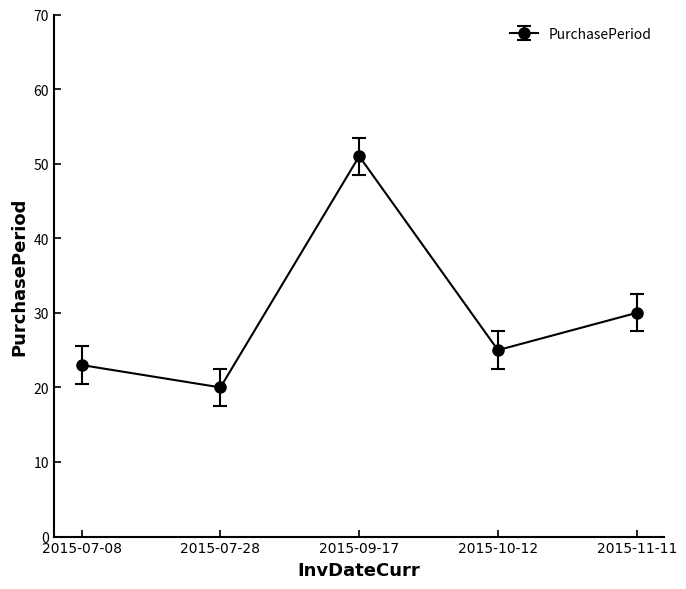

At which category does the data reach its first local peak?

2015-09-17